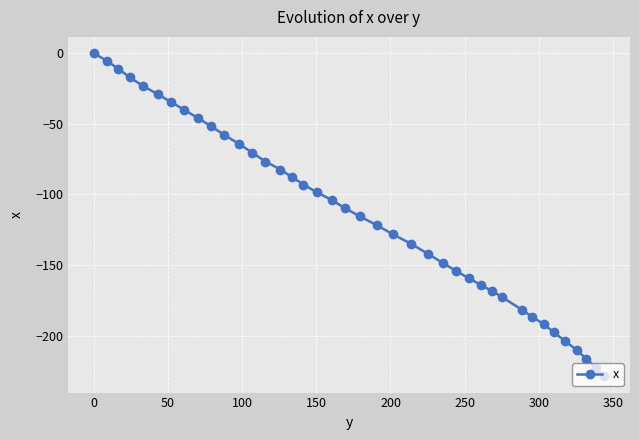

Reading left to right, extract all data points from this chart.

0.0	-5.4	-11.2	-17.2	-23.3	-29.2	-34.7	-40.2	-45.9	-51.7	-57.9	-64.3	-70.5	-76.7	-82.4	-87.7	-93.0	-98.5	-103.9	-109.7	-115.5	-121.7	-128.2	-135.0	-142.0	-148.4	-154.1	-159.4	-164.0	-168.4	-172.7	-181.7	-186.6	-191.6	-197.3	-203.7	-210.0	-216.3	-222.7	-228.7